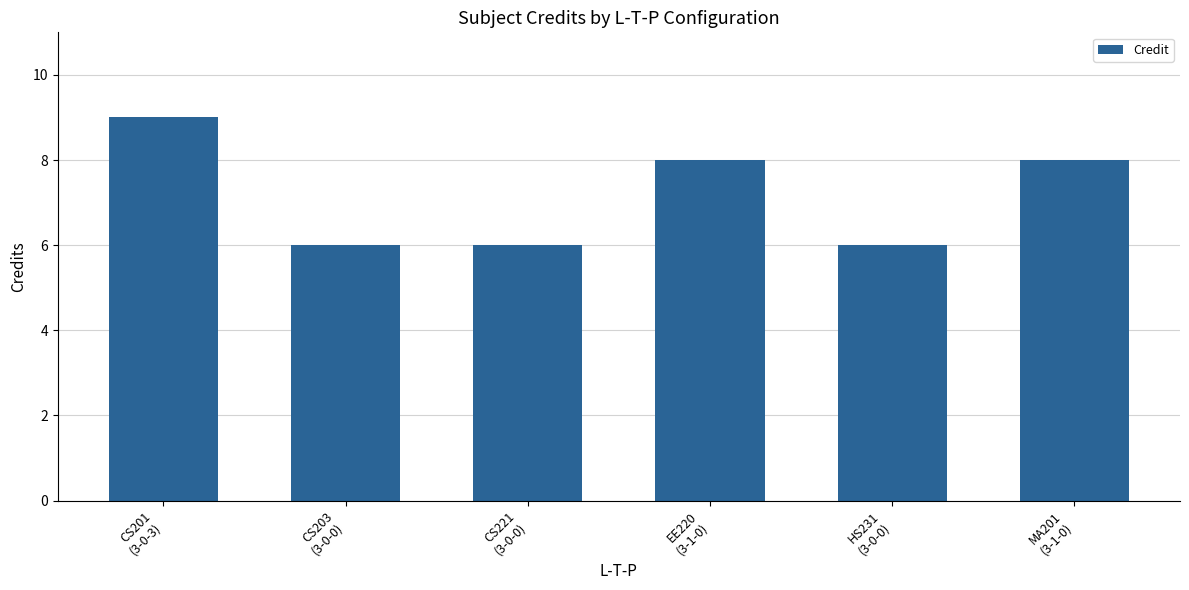

Is it true that the value at HS231
(3-0-0) is 9?

False